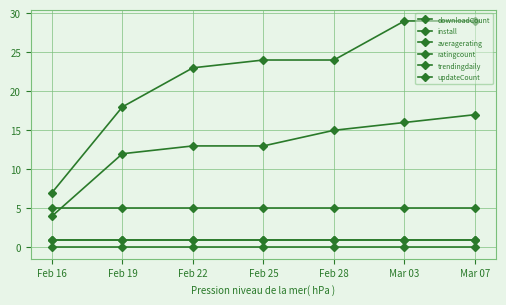

Does the chart have visible grid lines?

Yes